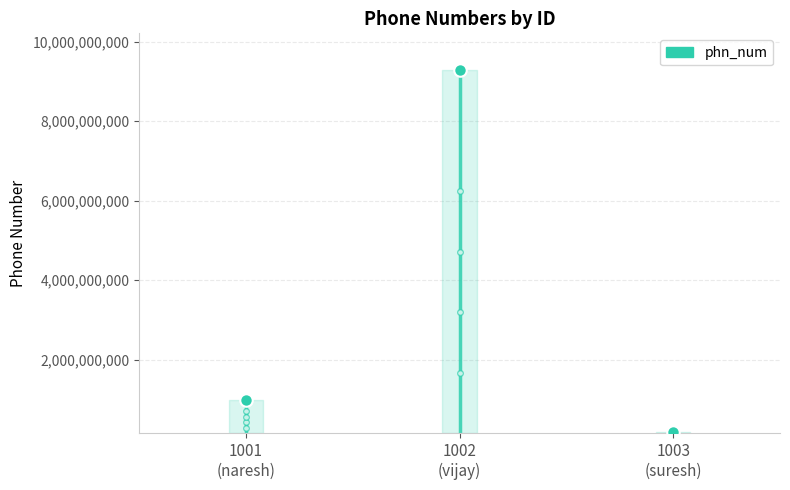

Is it true that the value at 1002 is 16674158314?

False